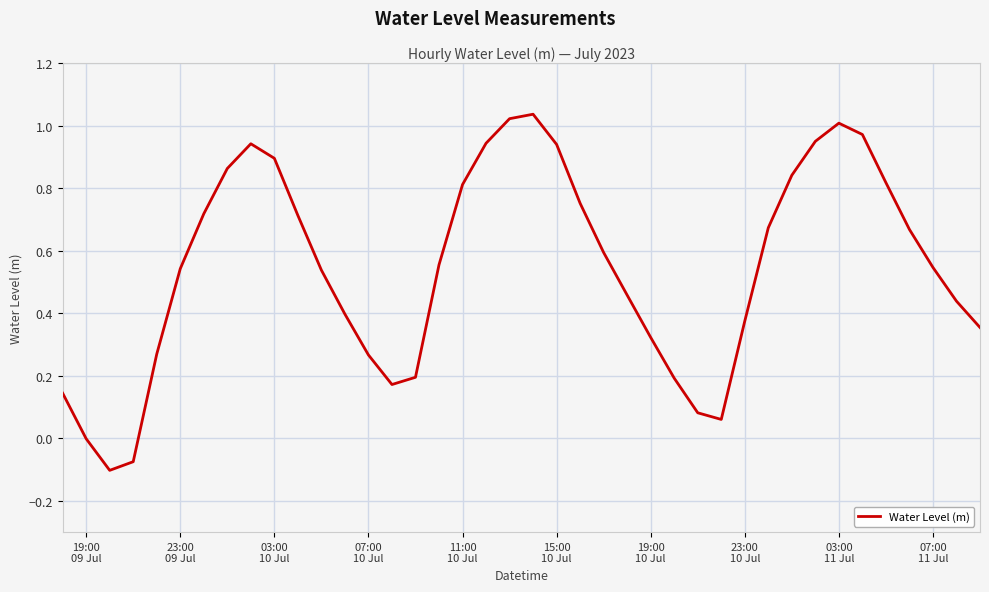

What is the difference between the maximum and minimum values?

1.1